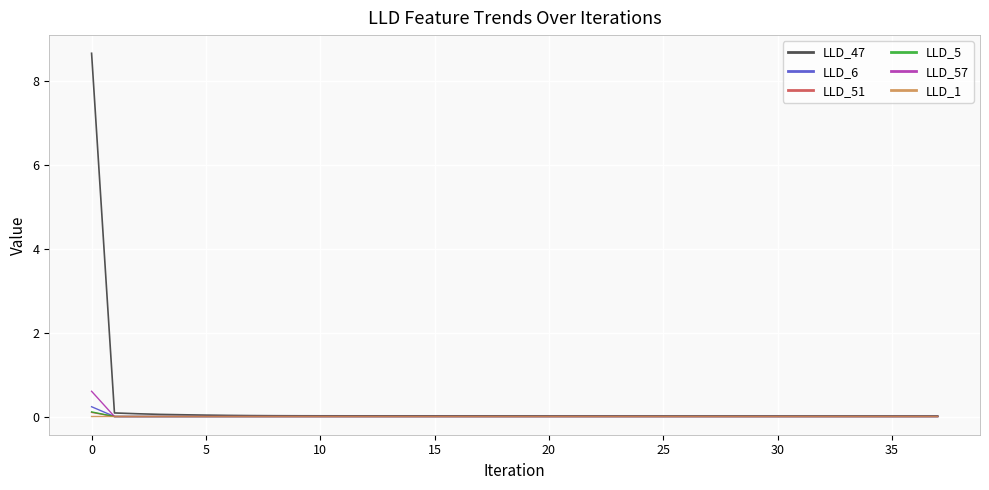

What is the maximum value shown in the chart?

8.7